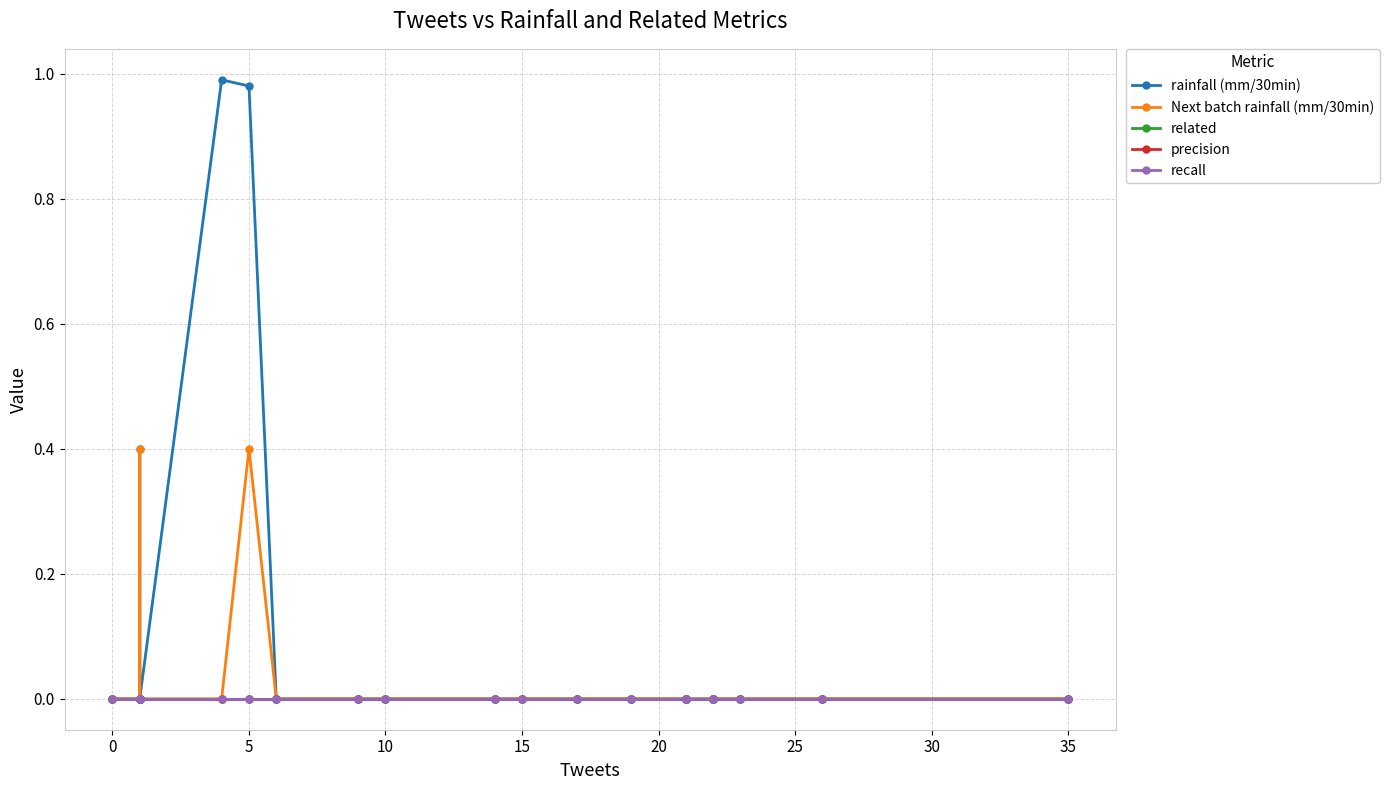

True or false: rainfall (mm/30min) has more than 0 points higher than both neighbors.

True